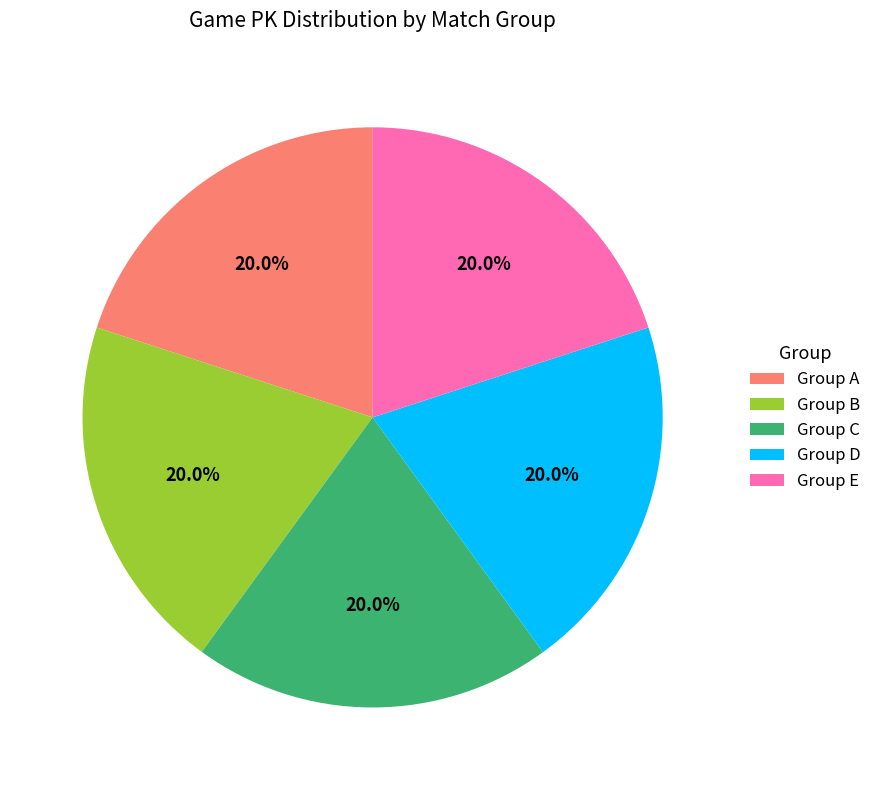

What portion of the pie excludes Group A?

80.0%